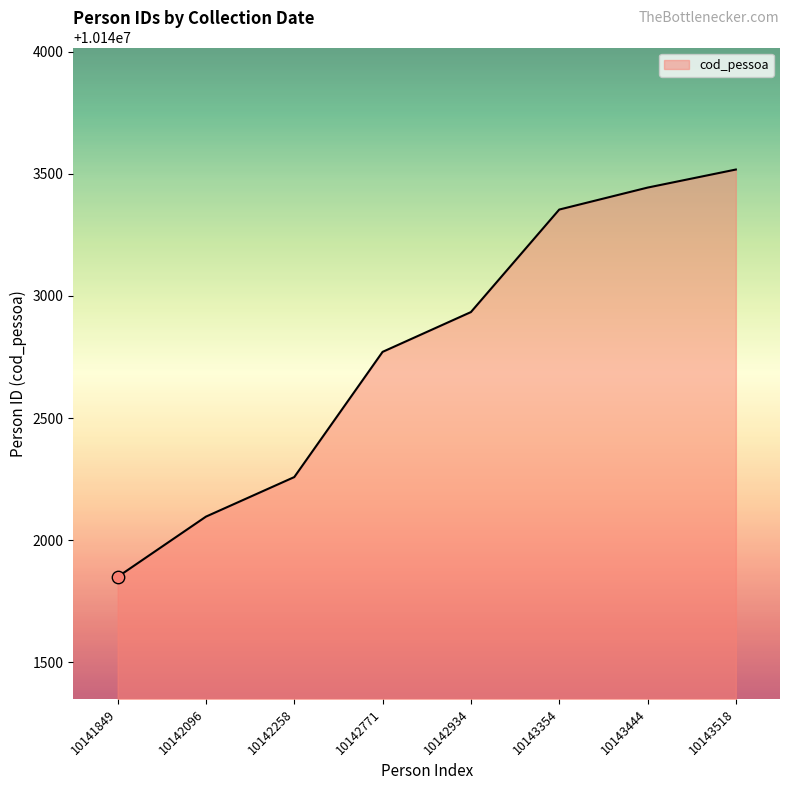

Approximately how many times larger is the value at 10141849 compared to 10143518?

1.0